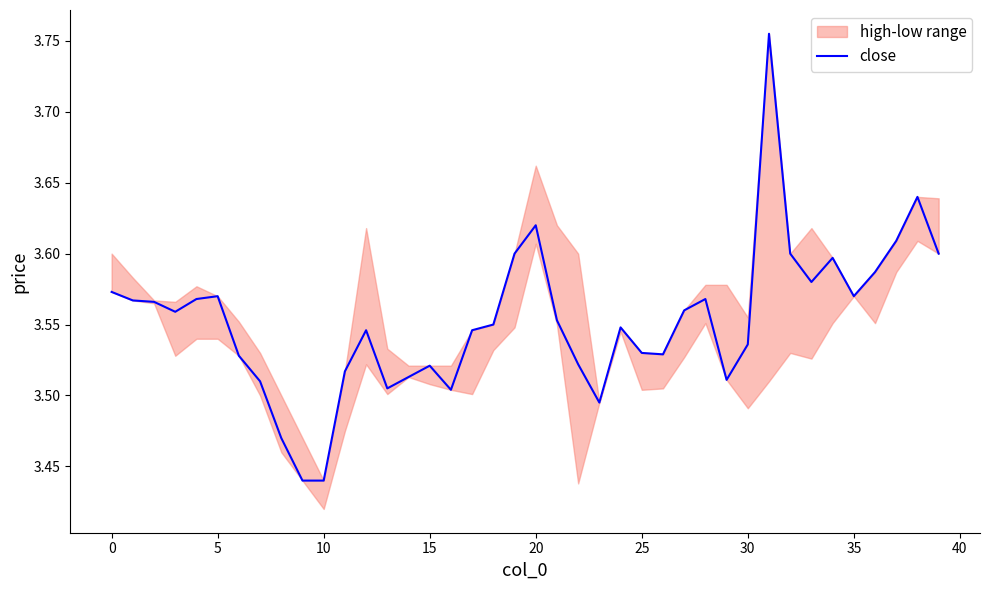

Is it true that the value at 24 is 3.5?

True